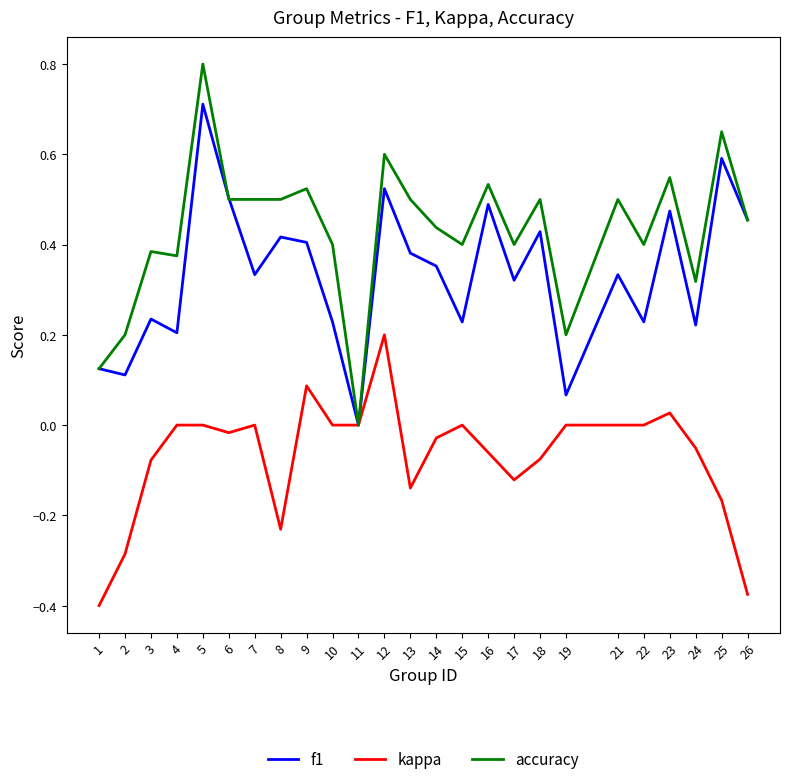

Rank the series by their average value, from highest to lowest.

accuracy, f1, kappa